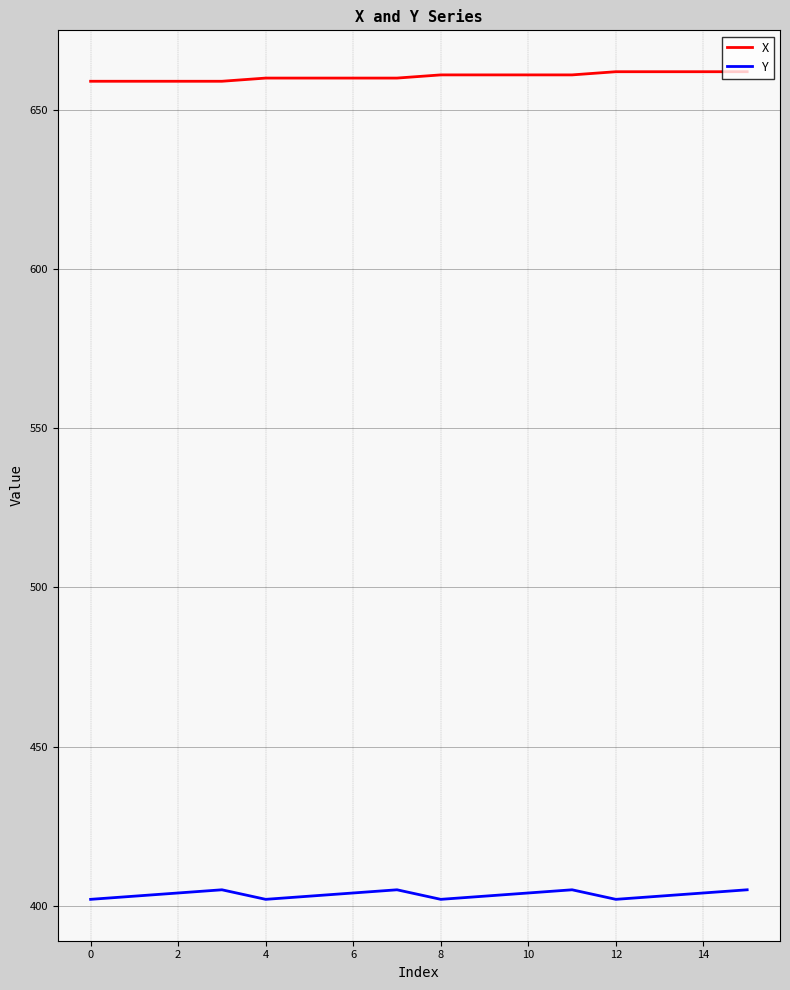

Which series has the largest total across all categories?

X